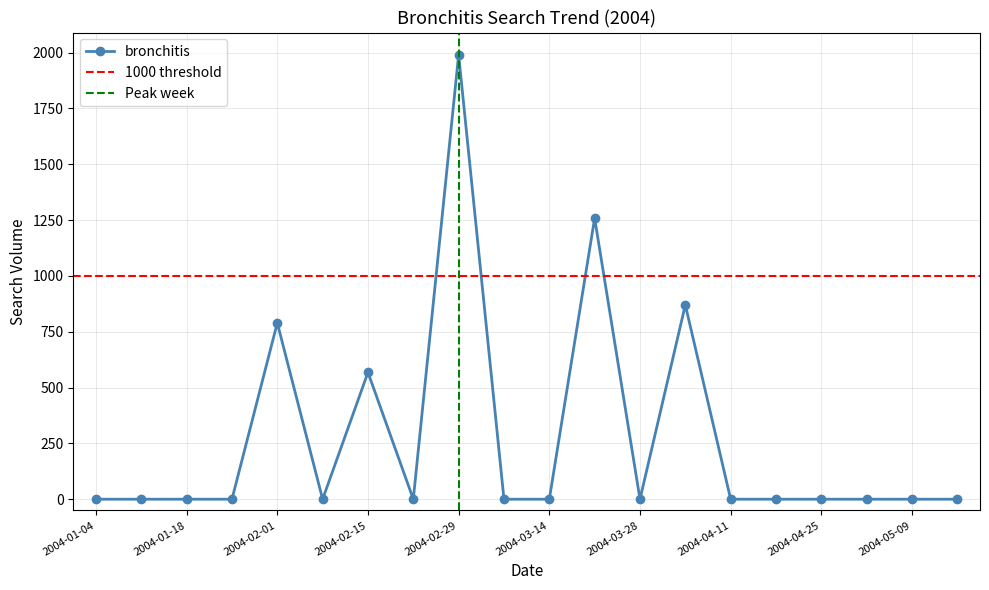

Count the number of values greater than 0.

5